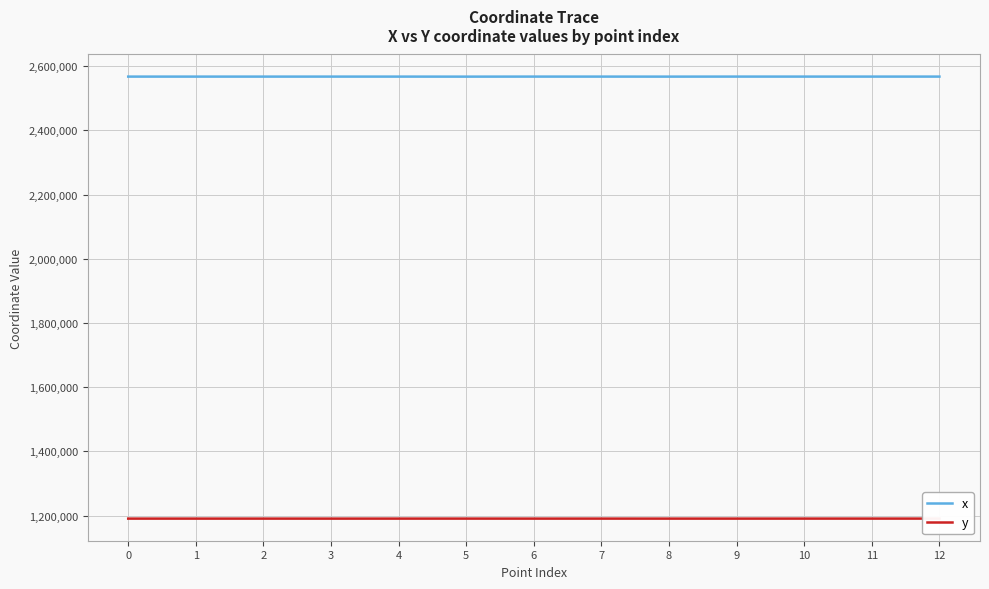

What is the total value across all series at 1?

3758321.9